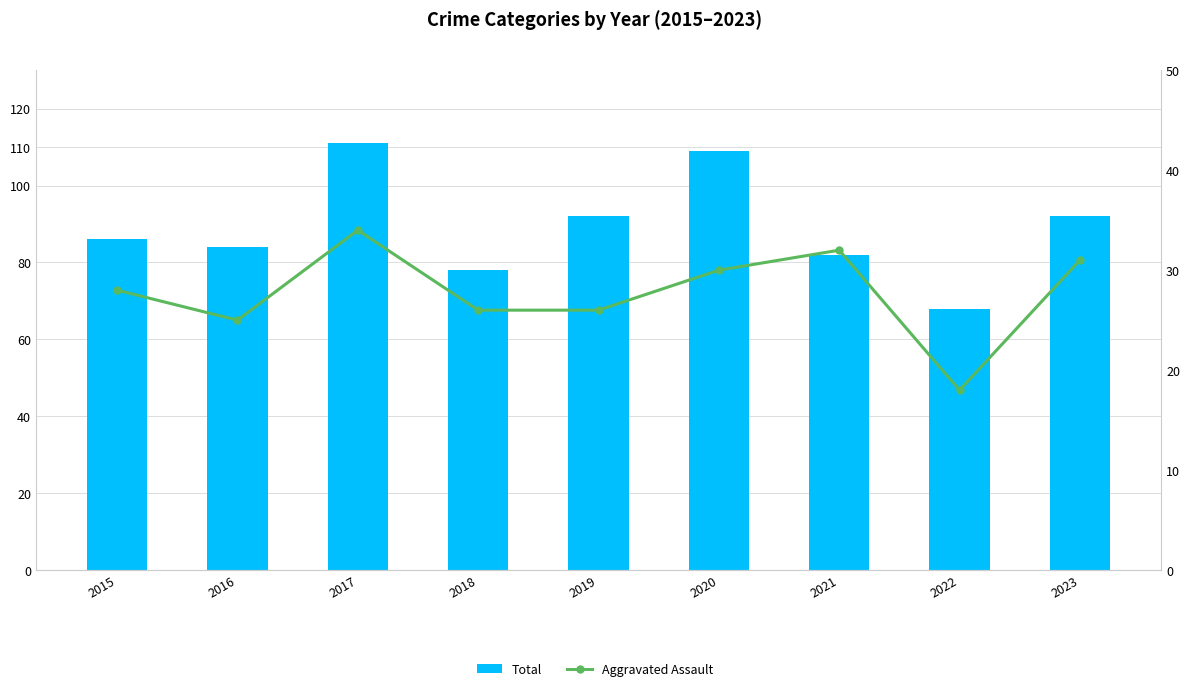

Is the value of Aggravated Assault at 2019 greater than the value of Total at 2021?

No